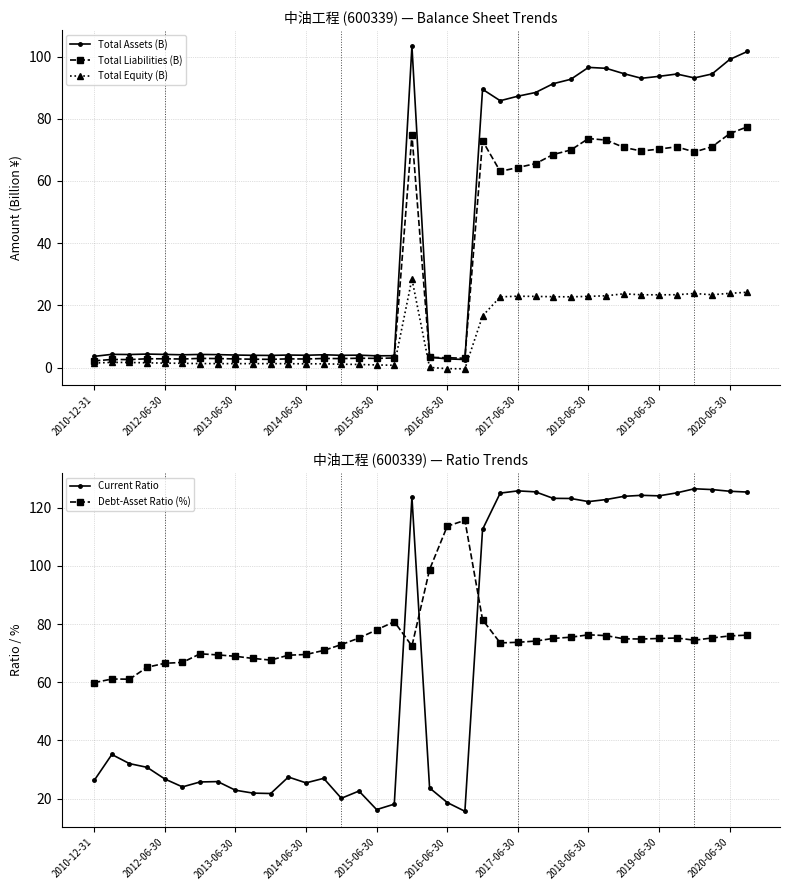

Which series has the largest range (max minus min)?

Current Ratio